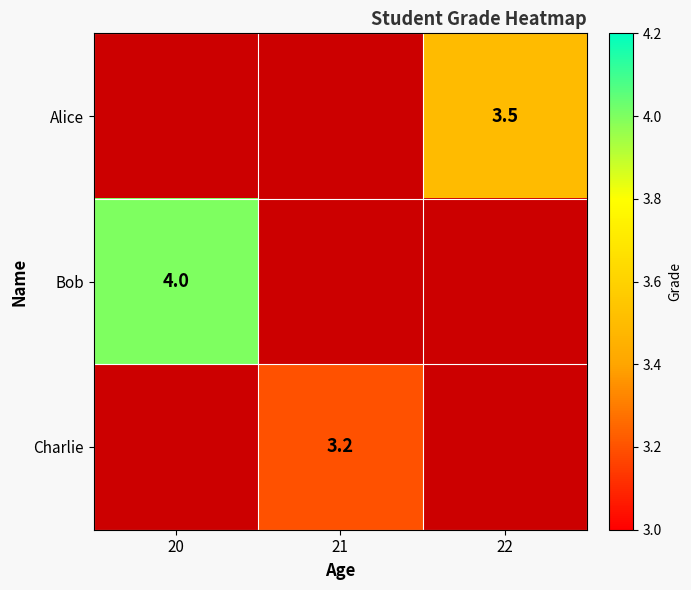

The Charlie series shows 0.9 at 21. True or false?

False